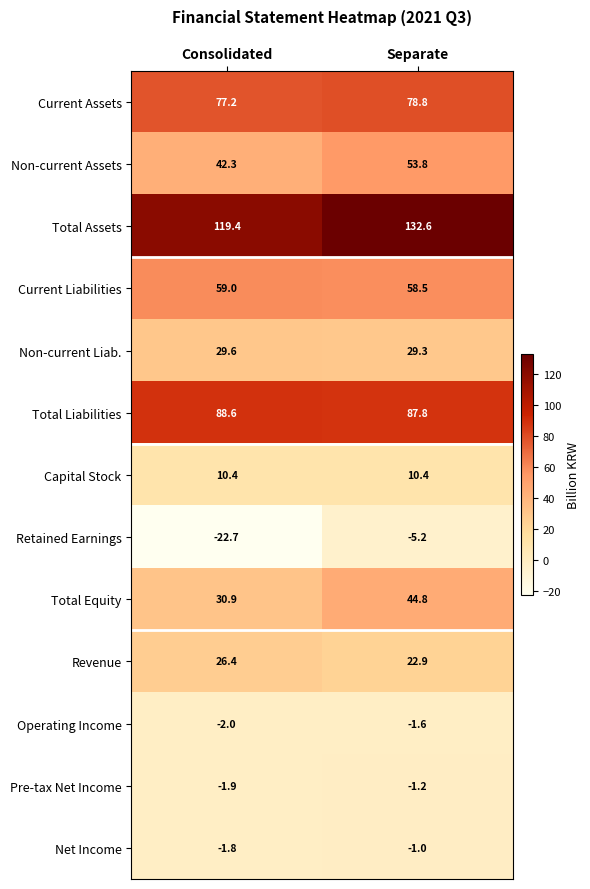

Which series has the largest total across all categories?

Total Assets